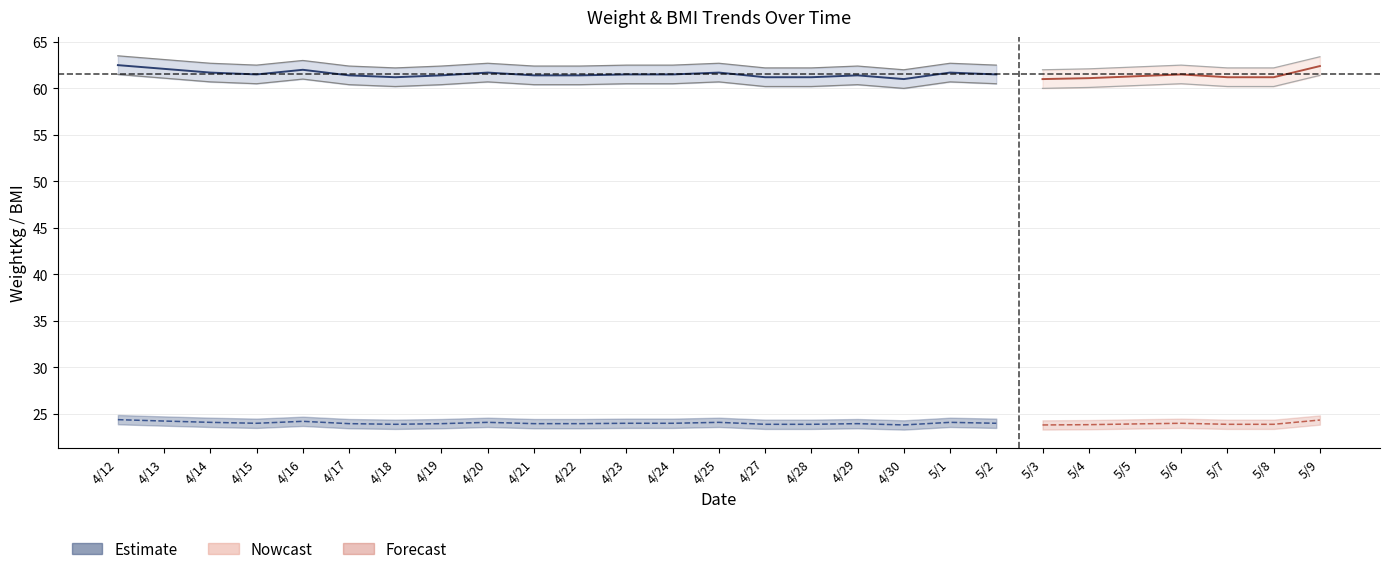

Reading right to left, extract all data points from this chart.

WeightKg_center: 62.4	61.2	61.2	61.5	61.3	61.1	61.0	61.5	61.7	61.0	61.4	61.2	61.2	61.7	61.5	61.5	61.4	61.4	61.7	61.4	61.2	61.4	62.0	61.5	61.7	62.1	62.5
WeightKg_upper: 63.4	62.2	62.2	62.5	62.3	62.1	62.0	62.5	62.7	62.0	62.4	62.2	62.2	62.7	62.5	62.5	62.4	62.4	62.7	62.4	62.2	62.4	63.0	62.5	62.7	63.1	63.5
WeightKg_lower: 61.4	60.2	60.2	60.5	60.3	60.1	60.0	60.5	60.7	60.0	60.4	60.2	60.2	60.7	60.5	60.5	60.4	60.4	60.7	60.4	60.2	60.4	61.0	60.5	60.7	61.1	61.5
BMI_center: 24.4	23.9	23.9	24.0	23.9	23.9	23.8	24.0	24.1	23.8	24.0	23.9	23.9	24.1	24.0	24.0	24.0	24.0	24.1	24.0	23.9	24.0	24.2	24.0	24.1	24.2	24.4
BMI_upper: 24.9	24.4	24.4	24.5	24.4	24.4	24.3	24.5	24.6	24.3	24.5	24.4	24.4	24.6	24.5	24.5	24.5	24.5	24.6	24.5	24.4	24.5	24.7	24.5	24.6	24.7	24.9
BMI_lower: 23.9	23.4	23.4	23.5	23.4	23.4	23.3	23.5	23.6	23.3	23.5	23.4	23.4	23.6	23.5	23.5	23.5	23.5	23.6	23.5	23.4	23.5	23.7	23.5	23.6	23.7	23.9